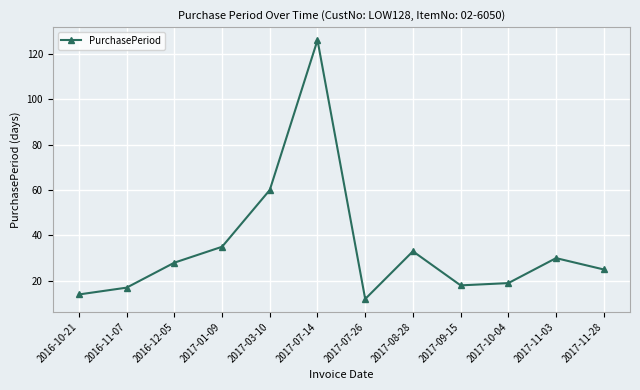

Count the number of data series in this chart.

1